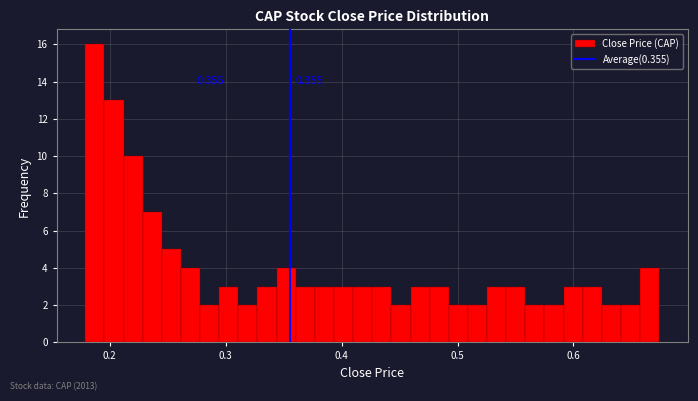

Read against the x-axis, roughly where is the centre of the tallest bar?

0.19